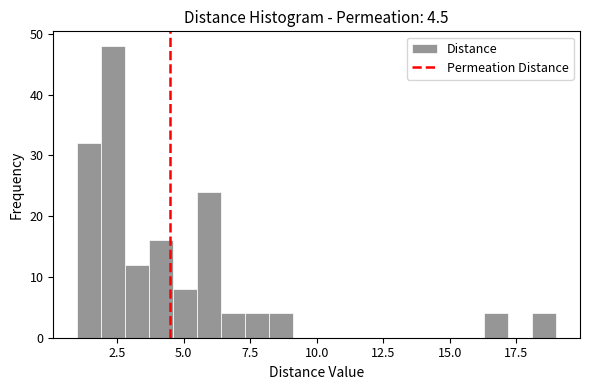

Around what value on the x-axis is the tallest bar? Give the approximate position of its centre, as read against the axis.

2.5